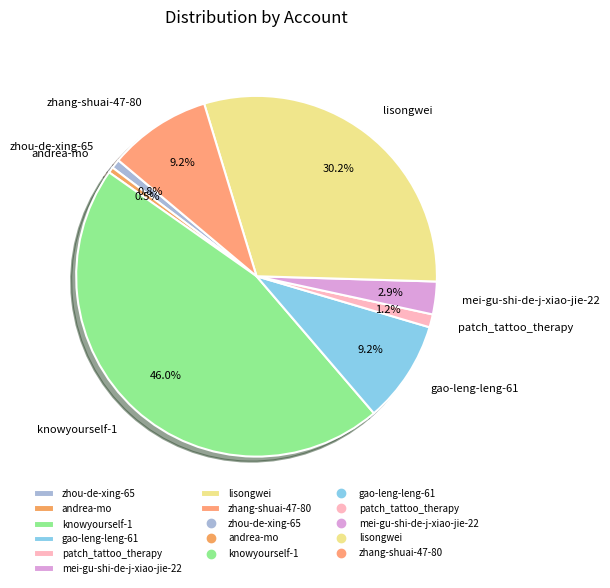

What percentage is the zhou-de-xing-65 slice, to the nearest percent?

1%